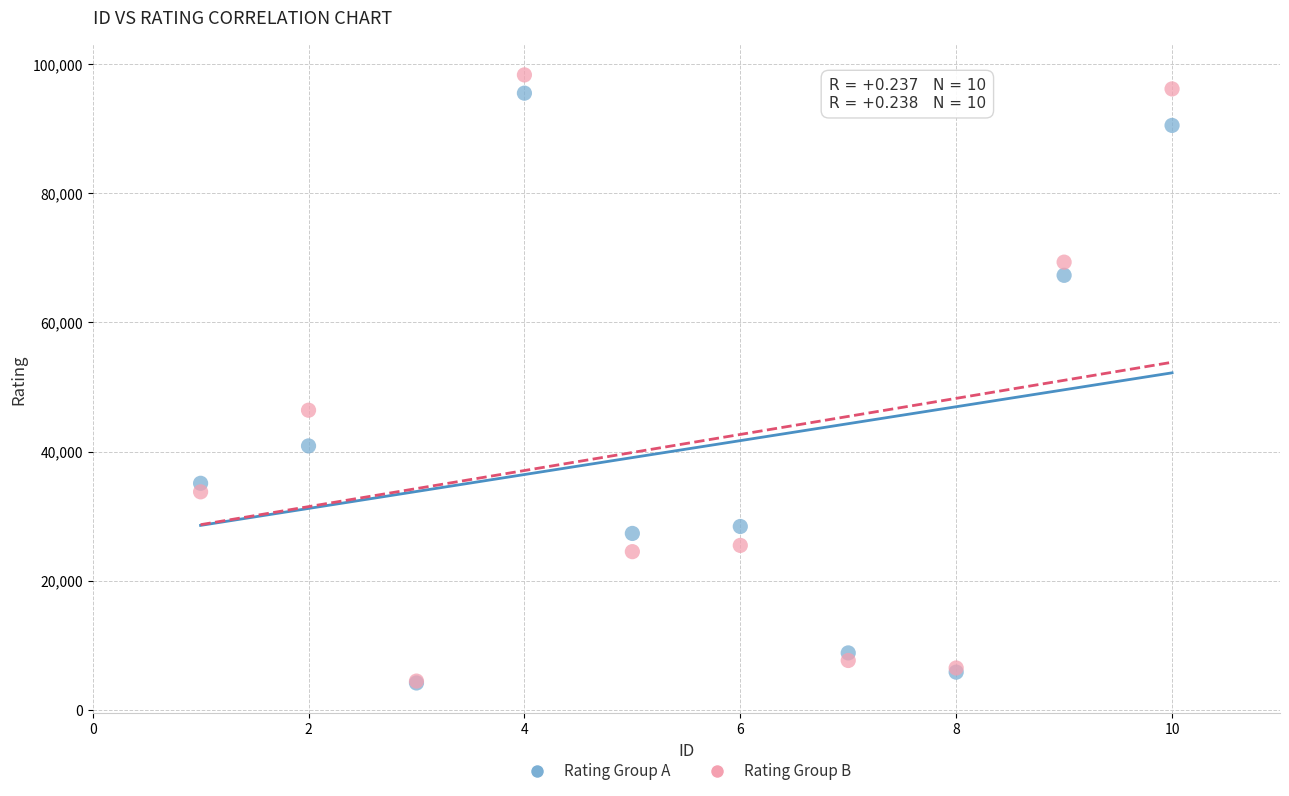

In the Rating Group A series, what Y value is closest to 49835?

40879.0